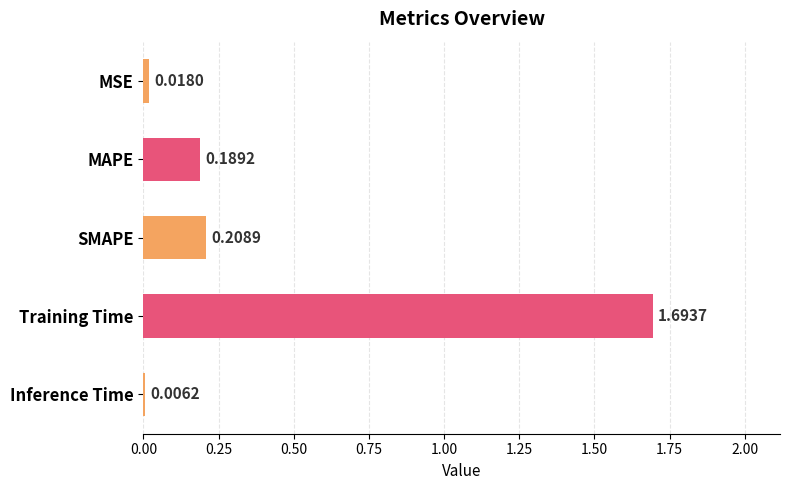

What is the change in value from MSE to SMAPE?

+0.2